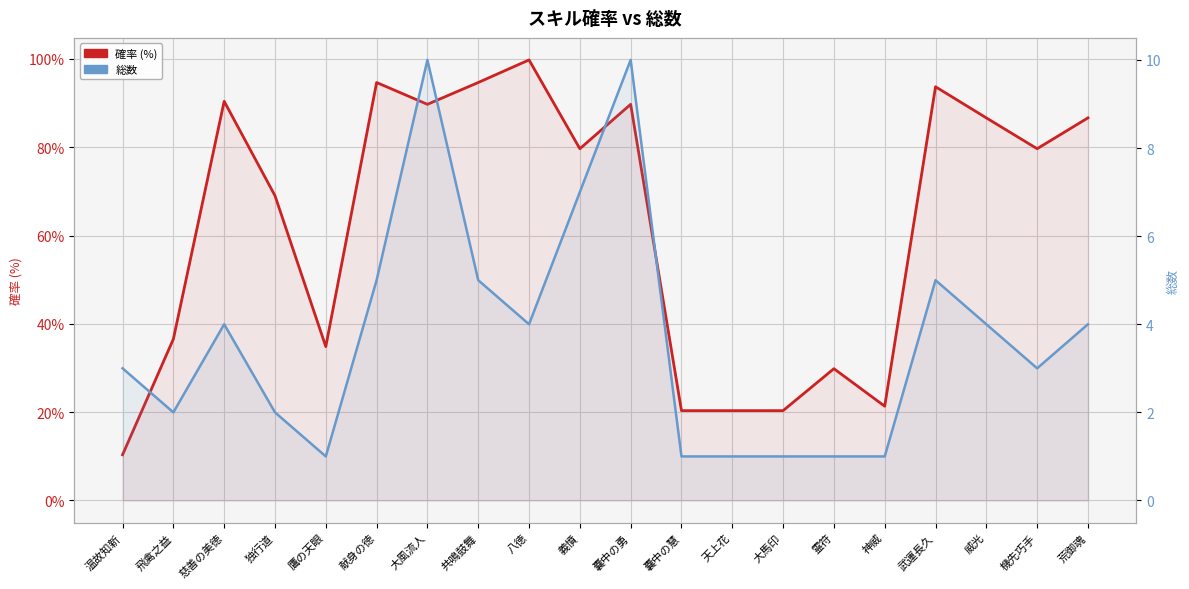

Reading right to left, what are all the values shown in this chart?

確率 (%): 86.7	79.7	86.7	93.7	21.4	29.8	20.4	20.4	20.4	89.7	79.7	99.8	94.7	89.7	94.7	34.9	69.0	90.4	36.6	10.3
総数: 4.0	3.0	4.0	5.0	1.0	1.0	1.0	1.0	1.0	10.0	7.0	4.0	5.0	10.0	5.0	1.0	2.0	4.0	2.0	3.0